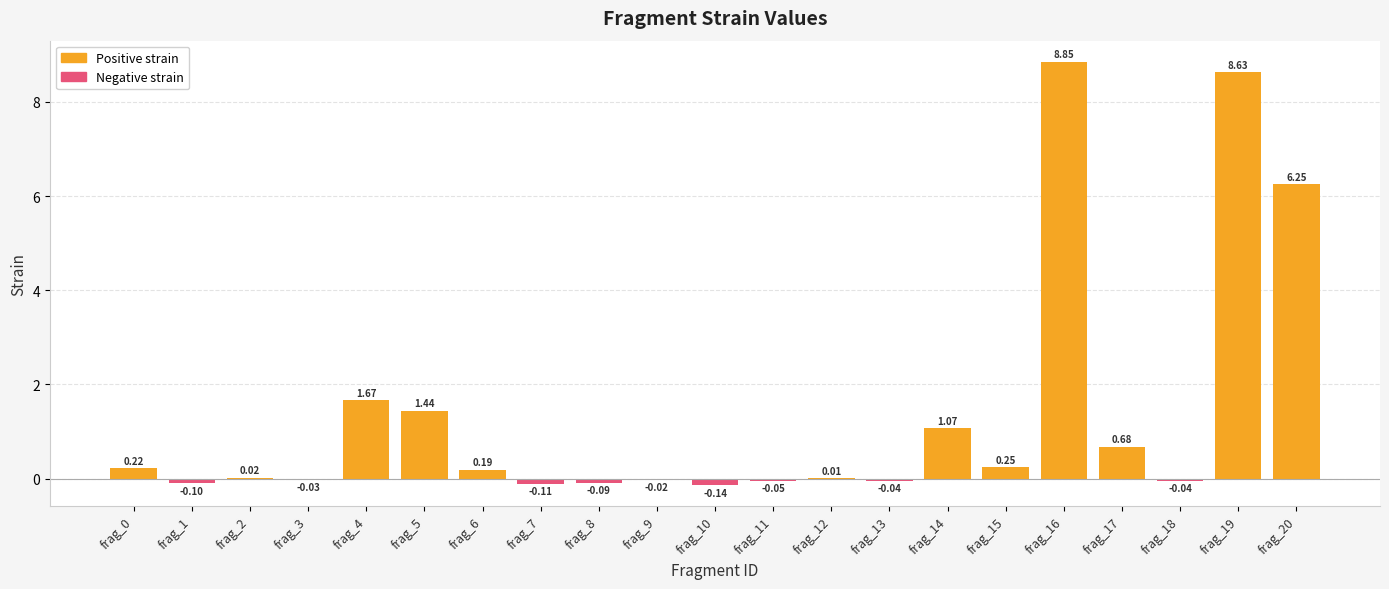

Reading left to right, transcribe all the data shown in this chart.

Positive strain: frag_0=0.2	frag_1=0.0	frag_2=0.0	frag_3=0.0	frag_4=1.7	frag_5=1.4	frag_6=0.2	frag_7=0.0	frag_8=0.0	frag_9=0.0	frag_10=0.0	frag_11=0.0	frag_12=0.0	frag_13=0.0	frag_14=1.1	frag_15=0.2	frag_16=8.8	frag_17=0.7	frag_18=0.0	frag_19=8.6	frag_20=6.2
Negative strain: frag_0=0.0	frag_1=-0.1	frag_2=0.0	frag_3=-0.0	frag_4=0.0	frag_5=0.0	frag_6=0.0	frag_7=-0.1	frag_8=-0.1	frag_9=-0.0	frag_10=-0.1	frag_11=-0.1	frag_12=0.0	frag_13=-0.0	frag_14=0.0	frag_15=0.0	frag_16=0.0	frag_17=0.0	frag_18=-0.0	frag_19=0.0	frag_20=0.0